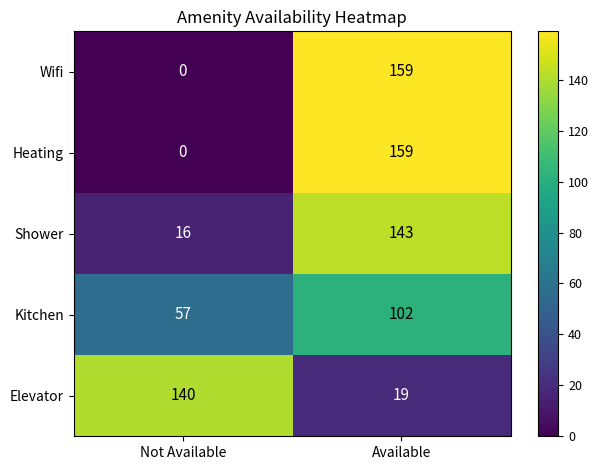

How many Elevator values are between 19 and 140?

2